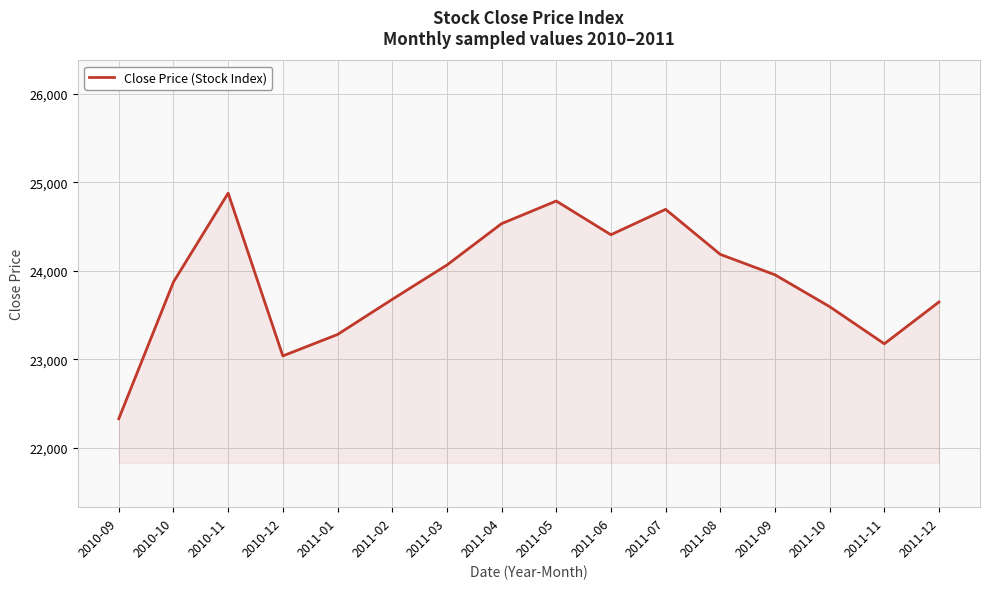

The value at 2011-04 is 43532. True or false?

False